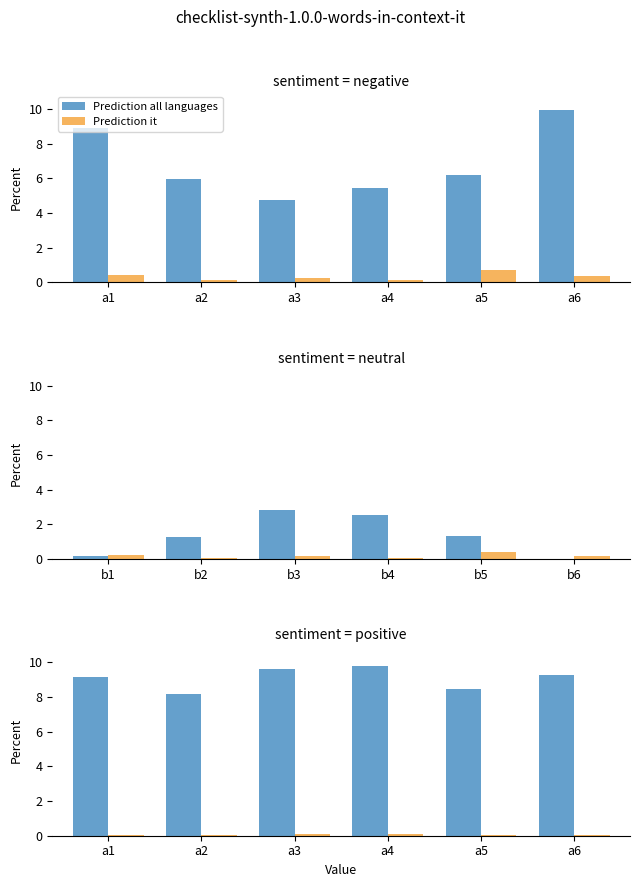

Rank the series by their maximum value, from highest to lowest.

Prediction all languages, Prediction it